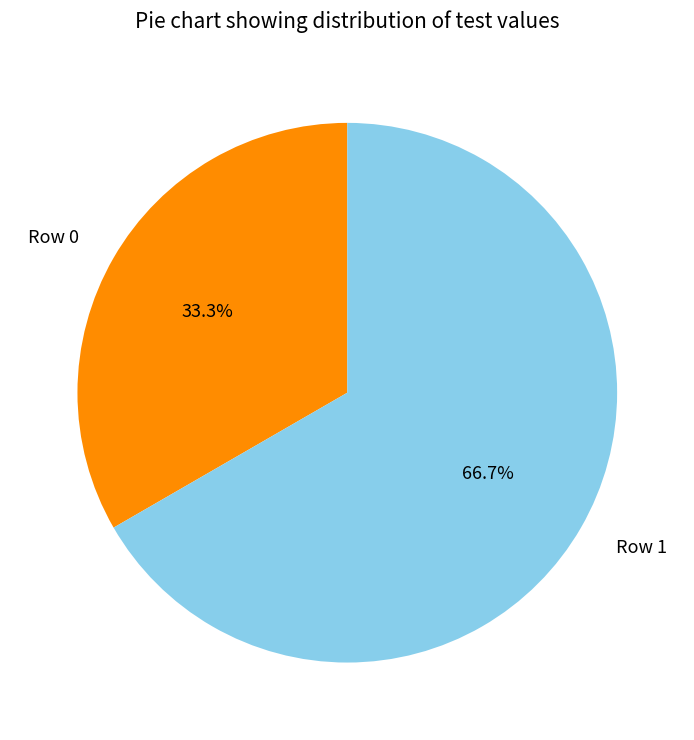

What is the ratio of the value at Row 1 to the value at Row 0?

2.0